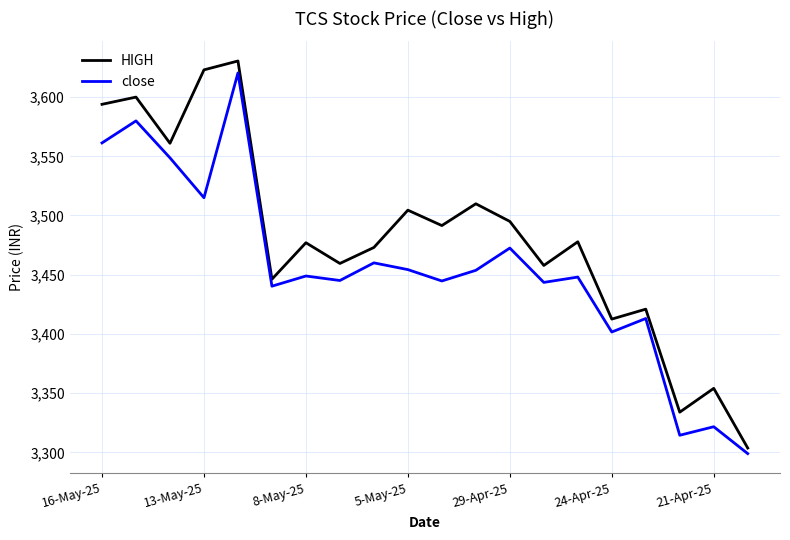

Which series has the widest spread of values?

HIGH